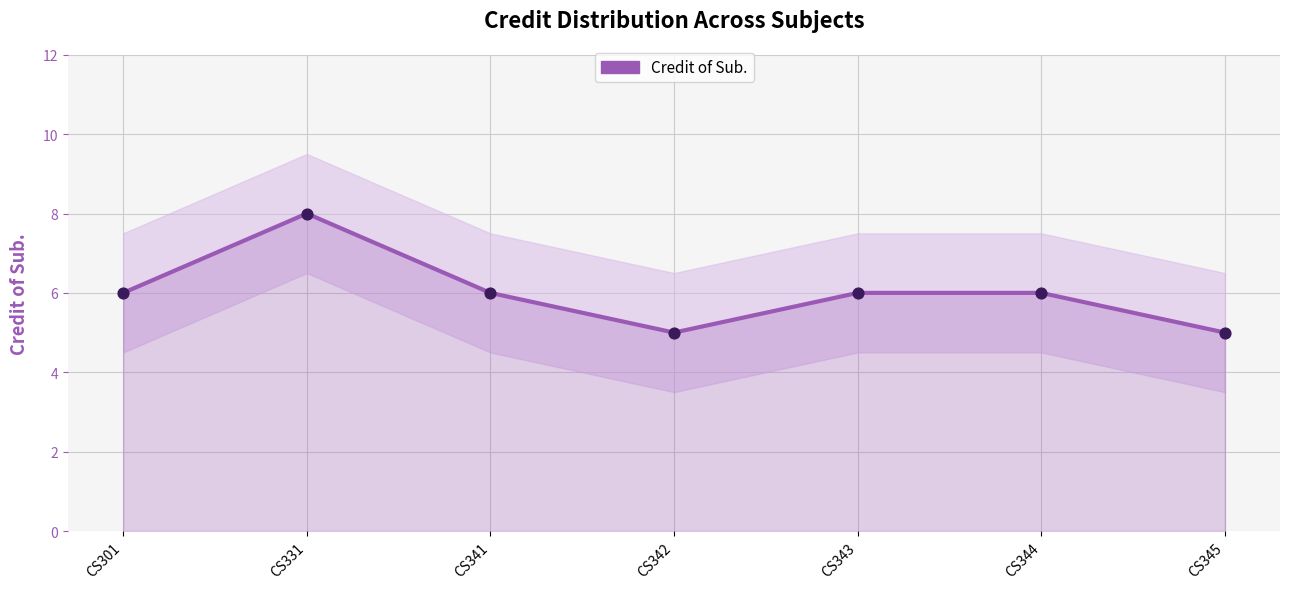

Between CS341 and CS345, which is larger?

CS341